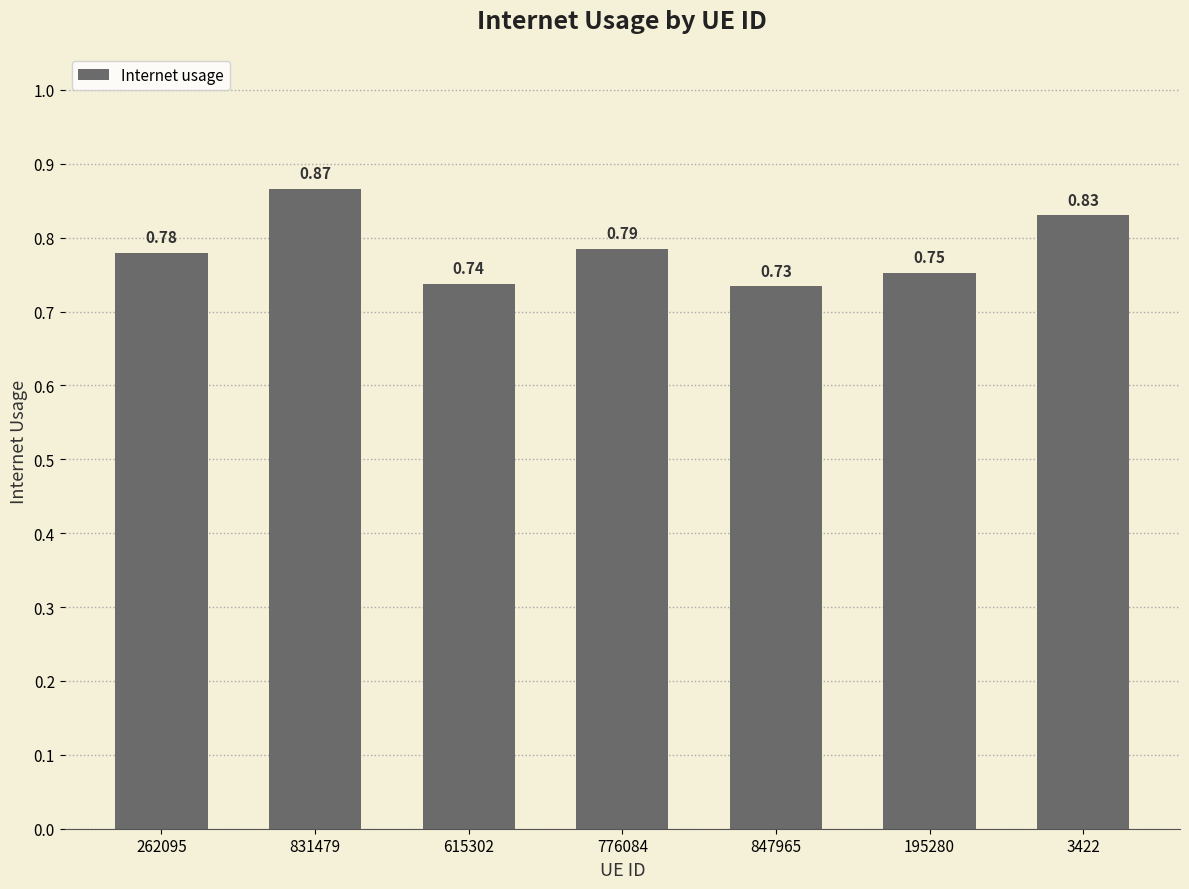

How many values are between 0 and 1?

7